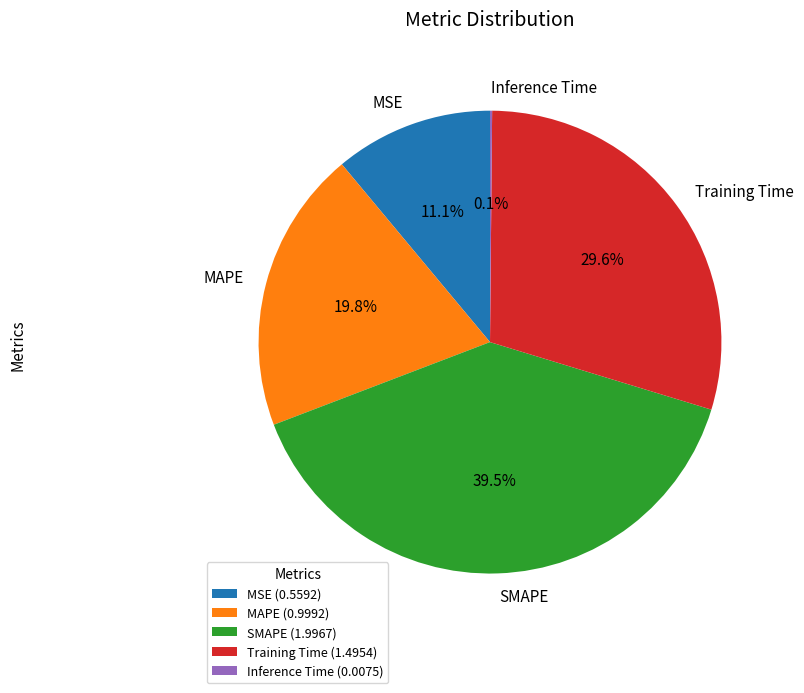

Do Training Time and MSE together represent more than half of the pie?

No